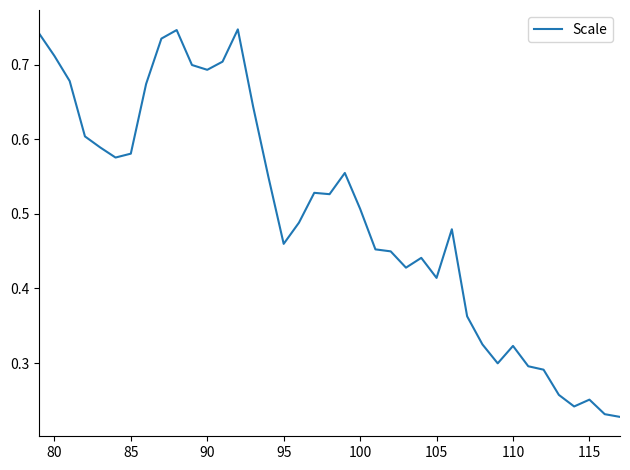

What is the difference between the second highest and minimum values?

0.5